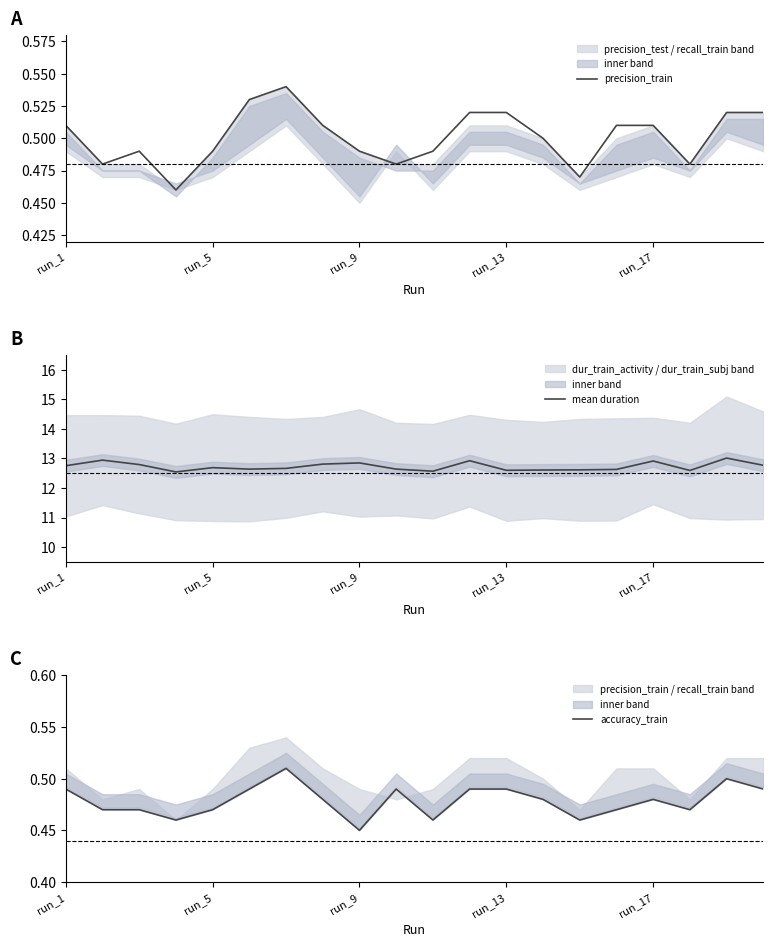

What is the average value of the accuracy_train series?

0.5